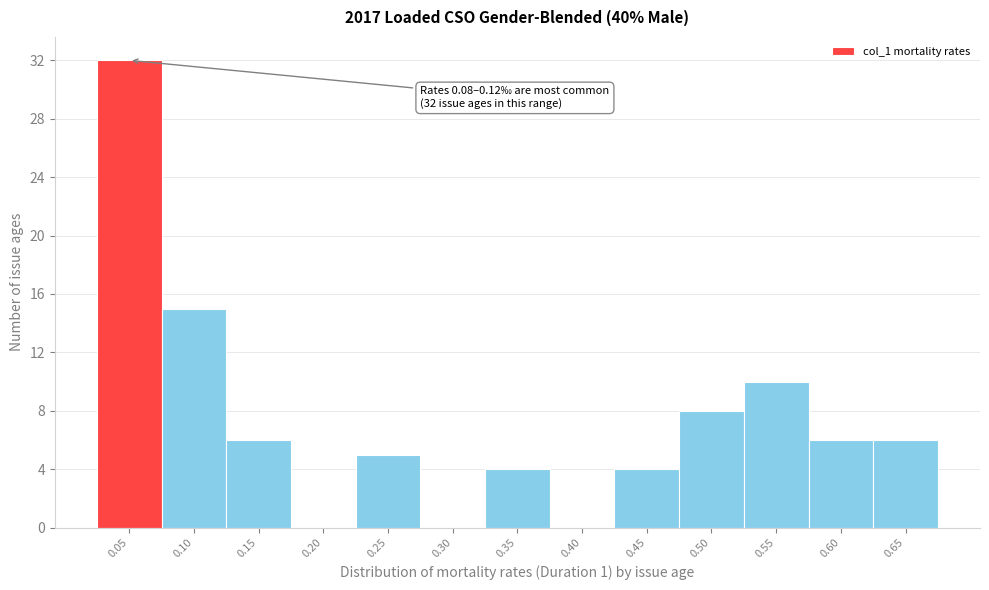

Reading left to right, list all the values displayed in this chart.

0.05=32	0.10=15	0.15=6	0.20=0	0.25=5	0.30=0	0.35=4	0.40=0	0.45=4	0.50=8	0.55=10	0.60=6	0.65=6